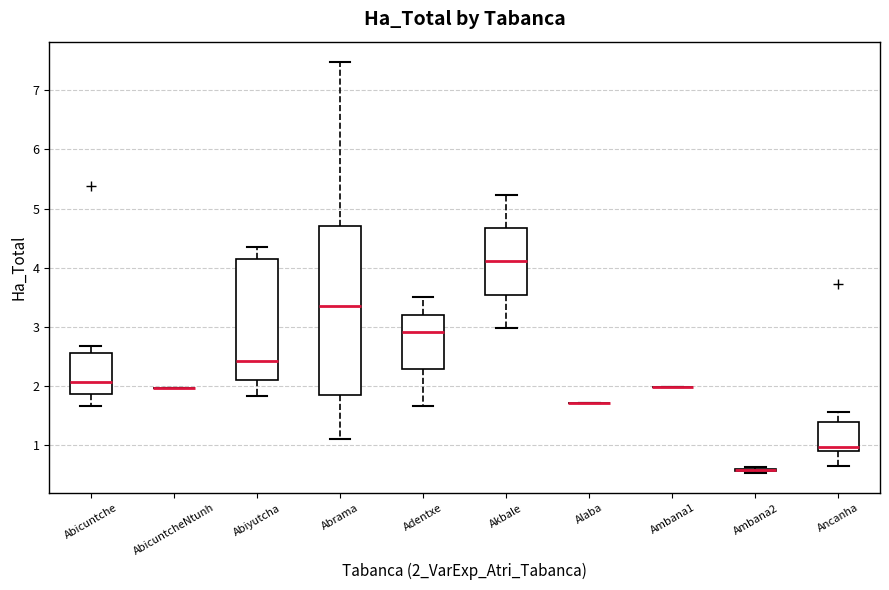

Reading left to right, transcribe this box plot: for each box, give where its median line is, the range the box spans, and where its two whiskers end, as read against the y-axis. The values are not printed on the chart, so give them approximately, as read against the axis.

Abicuntche: median 2.1, box 1.9 to 2.6, whiskers 1.7 to 2.7
AbicuntcheNtunh: box collapsed to a line at 2.0, whiskers 2.0 to 2.0
Abiyutcha: median 2.4, box 2.1 to 4.1, whiskers 1.8 to 4.4
Abrama: median 3.4, box 1.9 to 4.7, whiskers 1.1 to 7.5
Adentxe: median 2.9, box 2.3 to 3.2, whiskers 1.7 to 3.5
Akbale: median 4.1, box 3.5 to 4.7, whiskers 3.0 to 5.2
Alaba: box collapsed to a line at 1.7, whiskers 1.7 to 1.7
Ambana1: box collapsed to a line at 2.0, whiskers 2.0 to 2.0
Ambana2: box collapsed to a line at 0.6, whiskers 0.5 to 0.6
Ancanha: median 1.0, box 0.9 to 1.4, whiskers 0.7 to 1.6